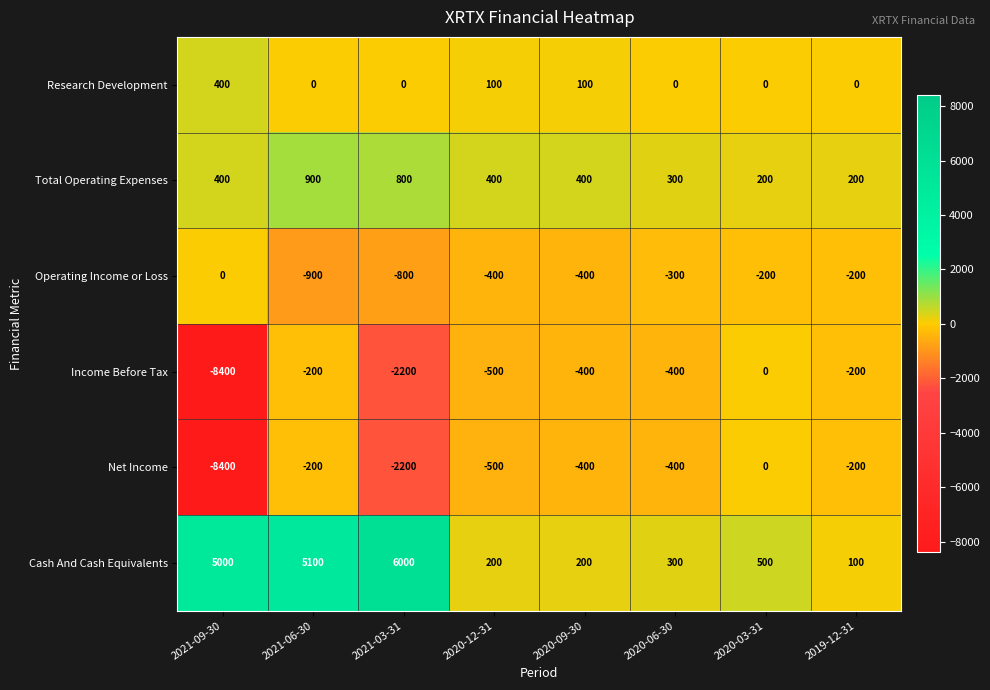

What is the sum of the Research Development values at 2021-09-30 and 2020-06-30?

400